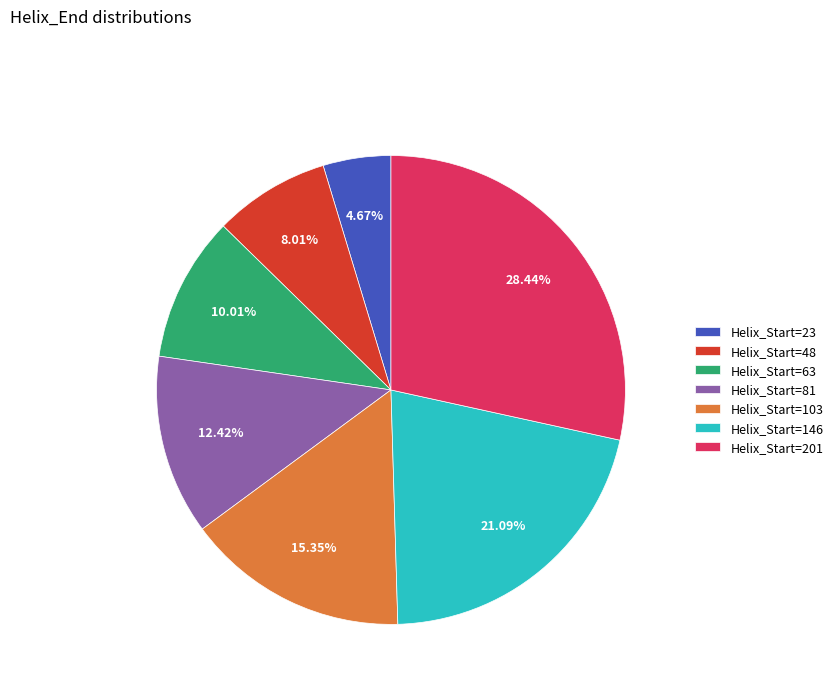

Rank the categories by value from highest to lowest.

Helix_Start=201, Helix_Start=146, Helix_Start=103, Helix_Start=81, Helix_Start=63, Helix_Start=48, Helix_Start=23